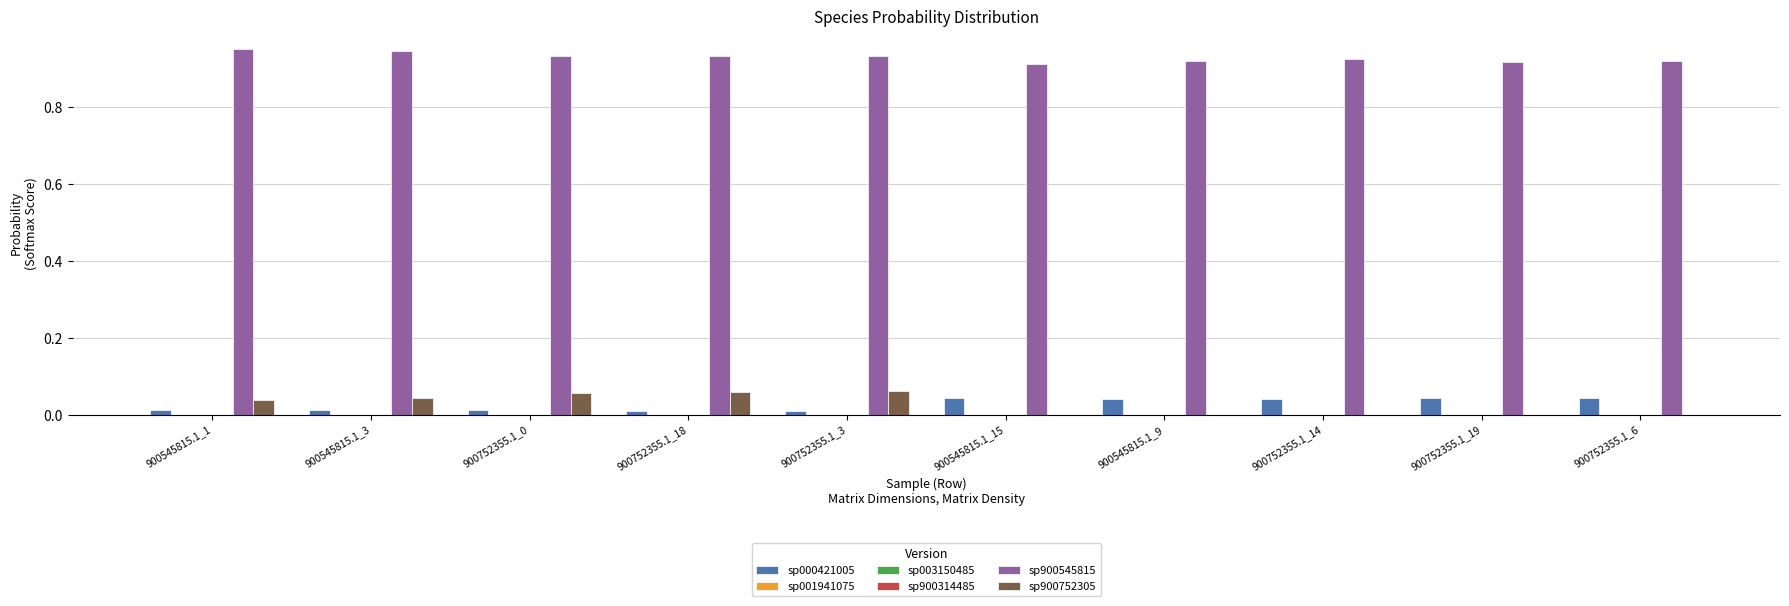

Is the value of sp900545815 at 900545815.1_3 greater than the value of sp000421005 at 900752355.1_18?

Yes